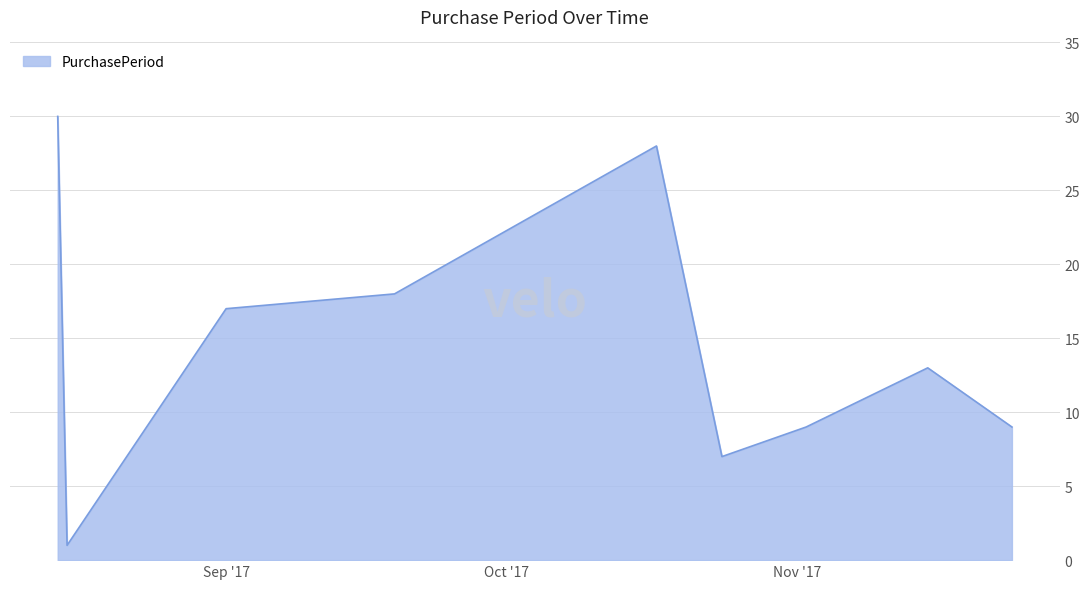

What is the difference between the maximum and minimum values?

29